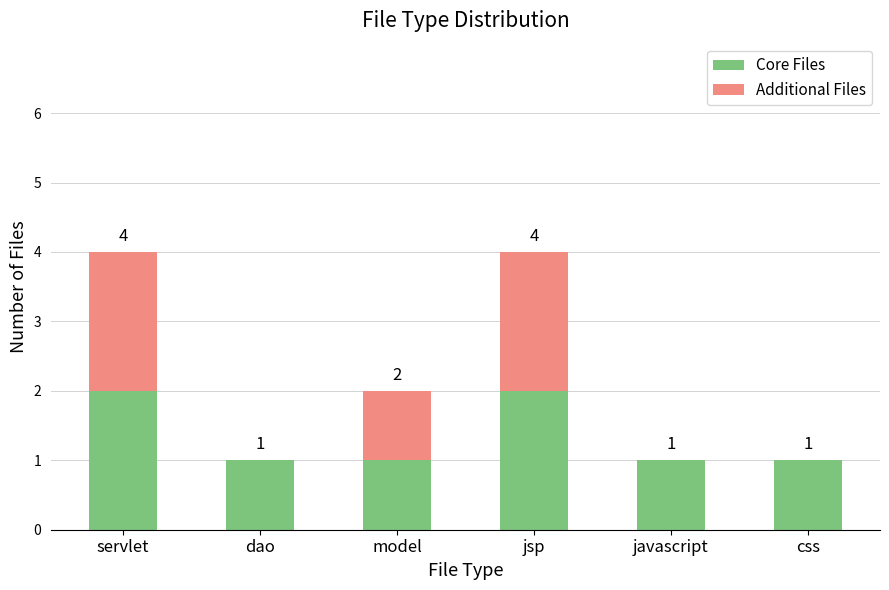

Is it true that Core Files equals 2 at servlet?

True